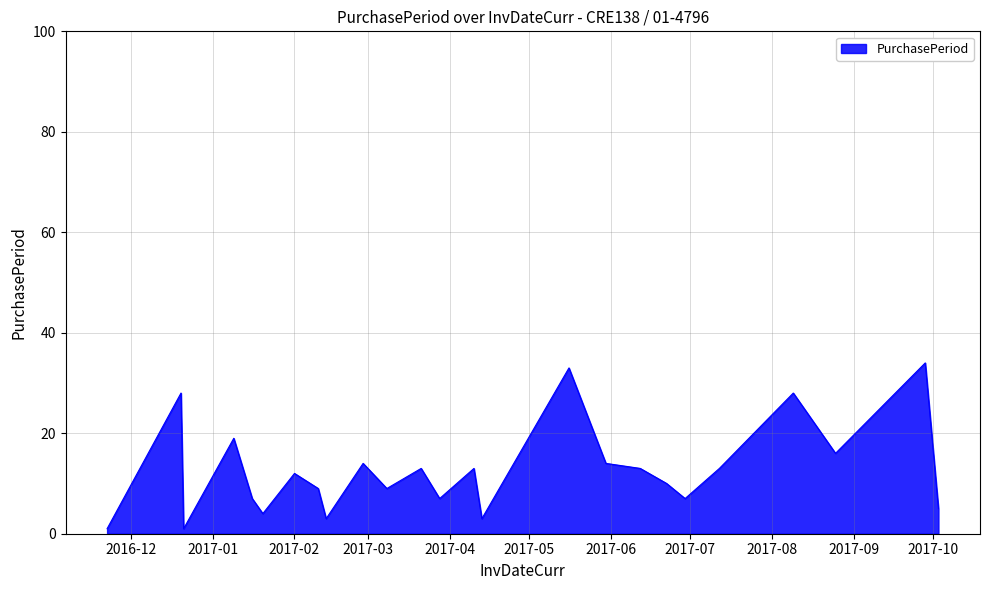

What is the difference between the maximum and minimum values?

33